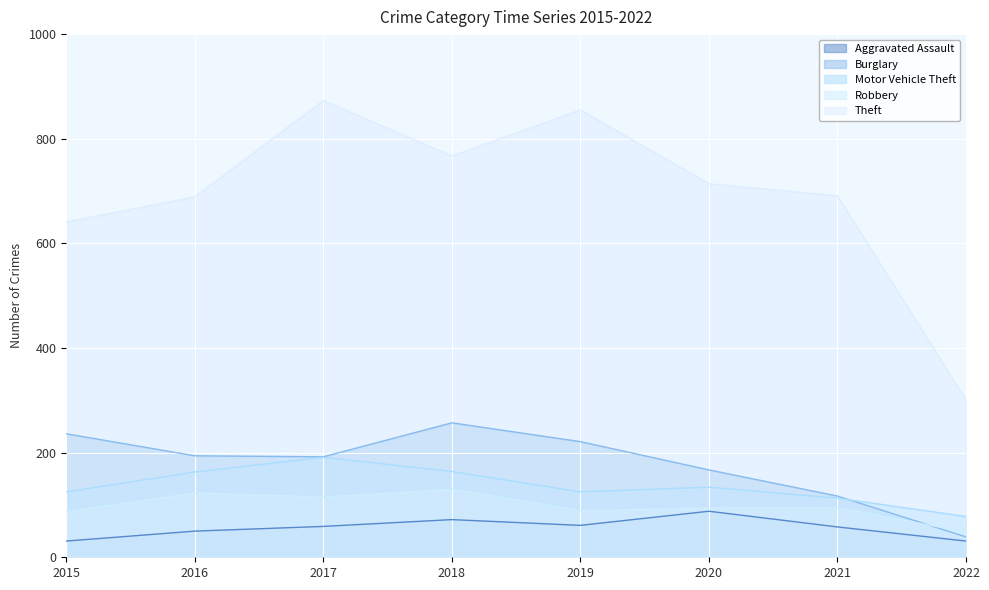

True or false: Robbery has a value of 94 at 2020.

True